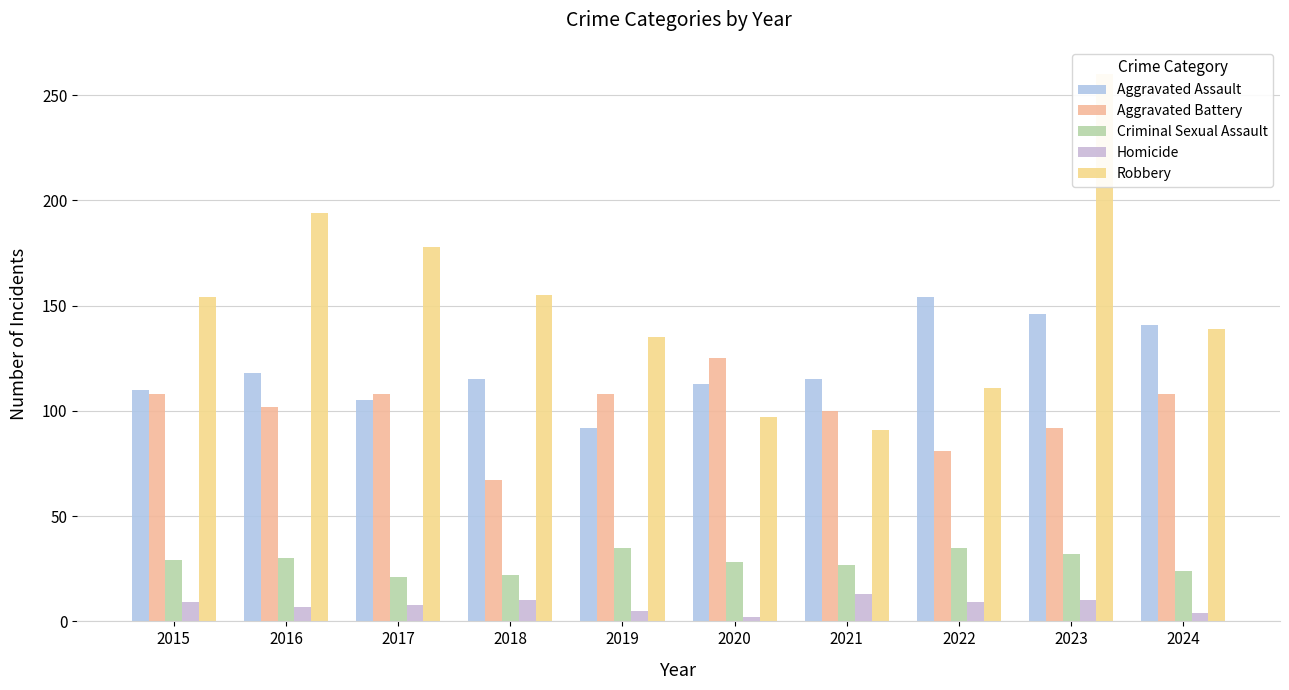

Between 2017 and 2019, which series saw the biggest shift?

Robbery